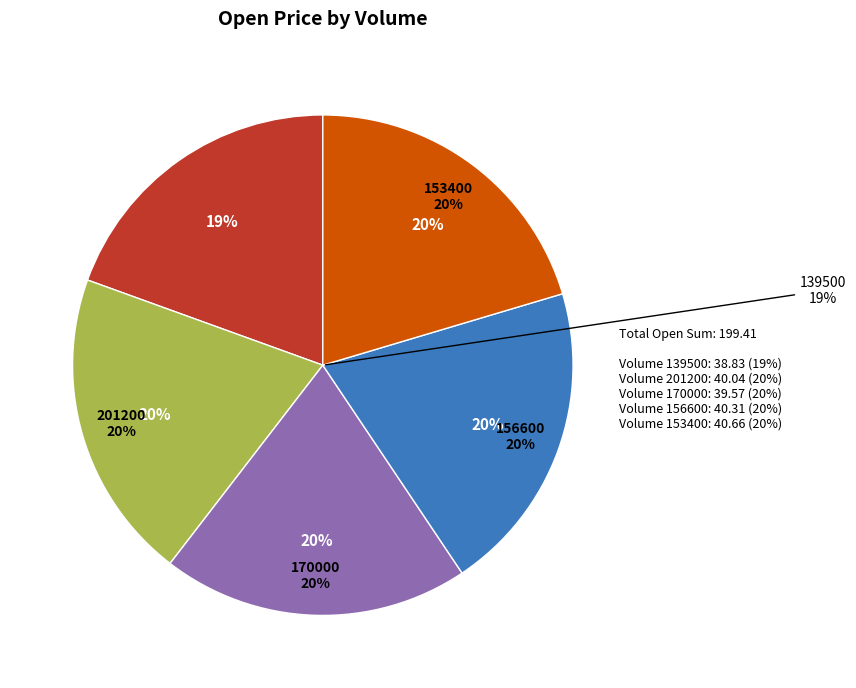

Combined, what portion of the pie is 170000 and 156600?

40.1%